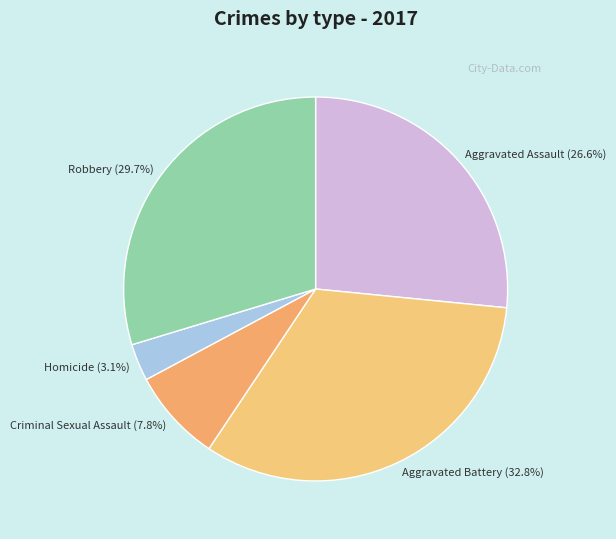

The Robbery slice represents 30% of the pie. True or false?

True